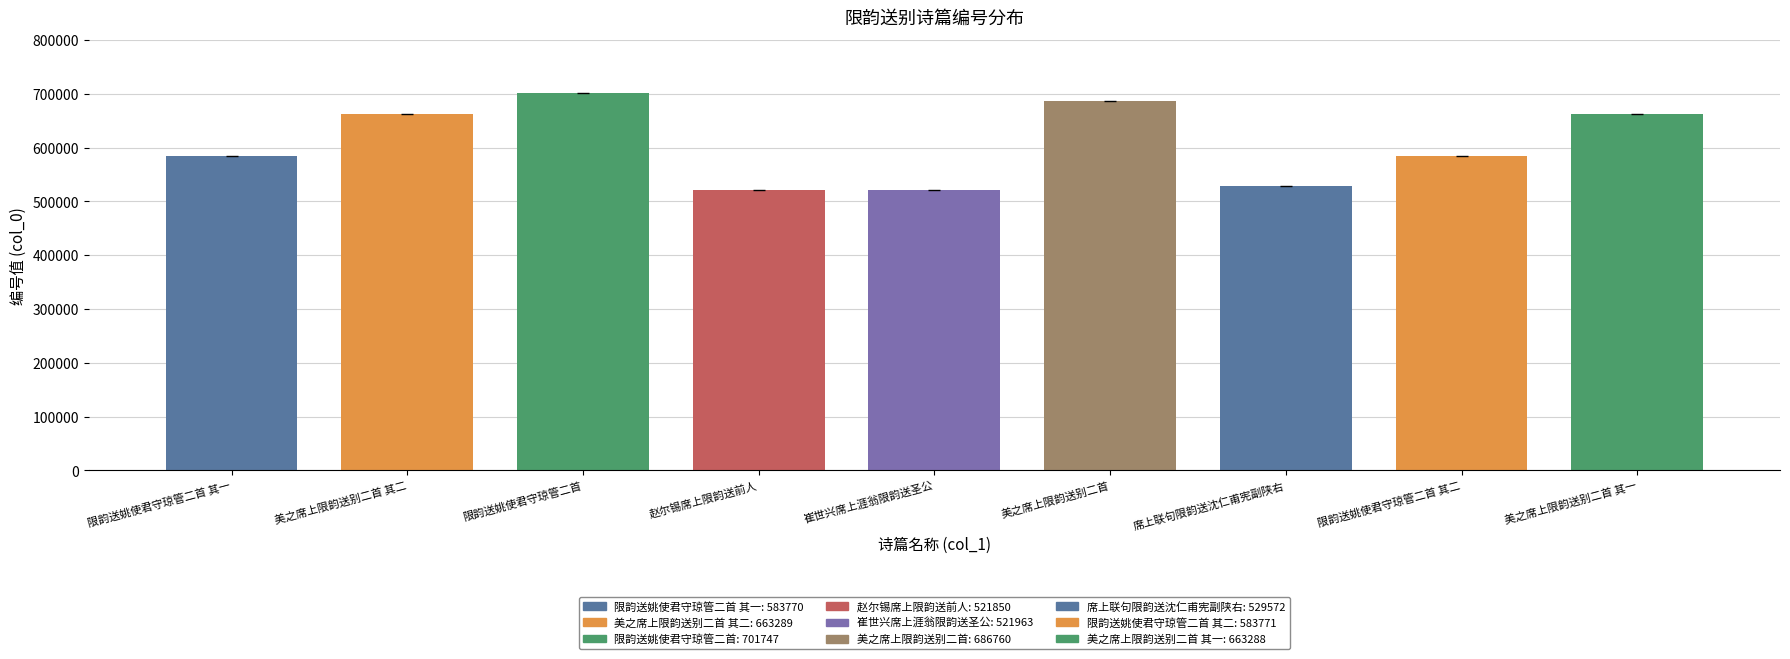

What is the sum of the values at 美之席上限韵送别二首 其一 and 限韵送姚使君守琼管二首 其一?

1247058